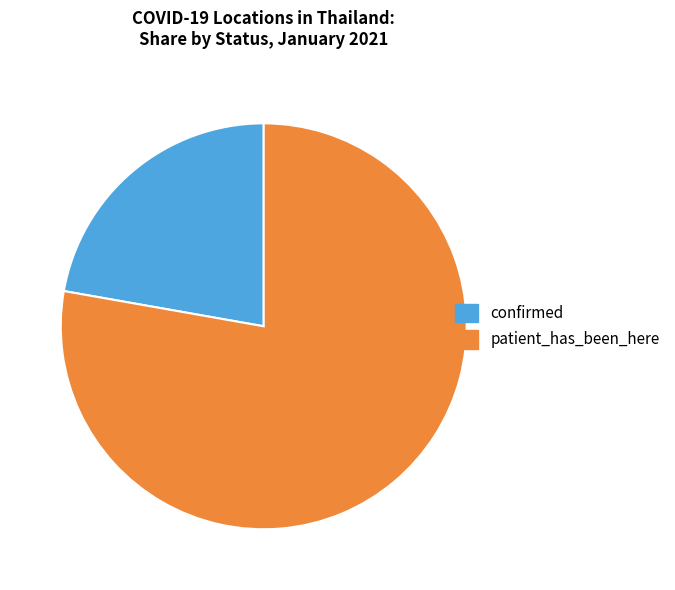

The patient_has_been_here slice represents 78% of the pie. True or false?

True